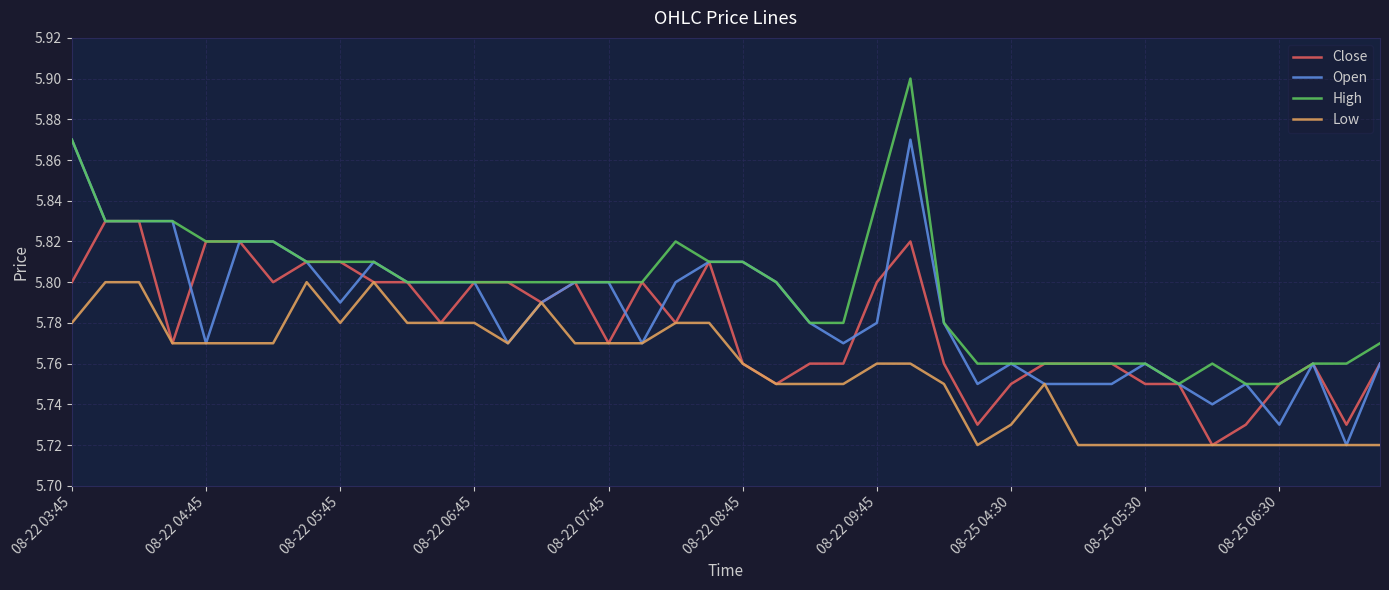

True or false: High and Low intersect in this chart.

False